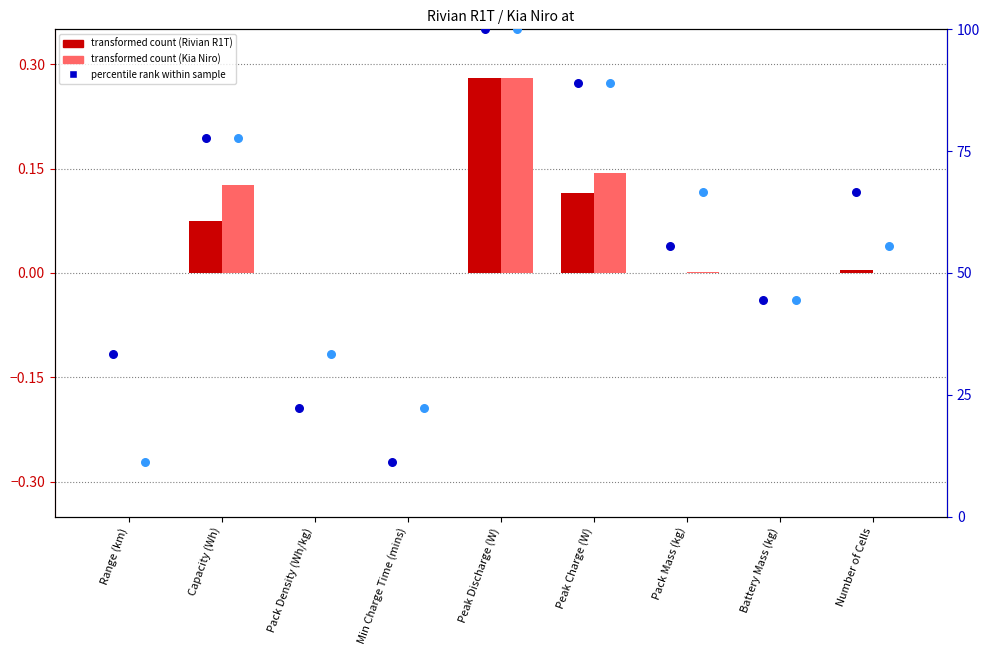

Which series reaches the minimum Y coordinate?

Kia Niro (transformed)